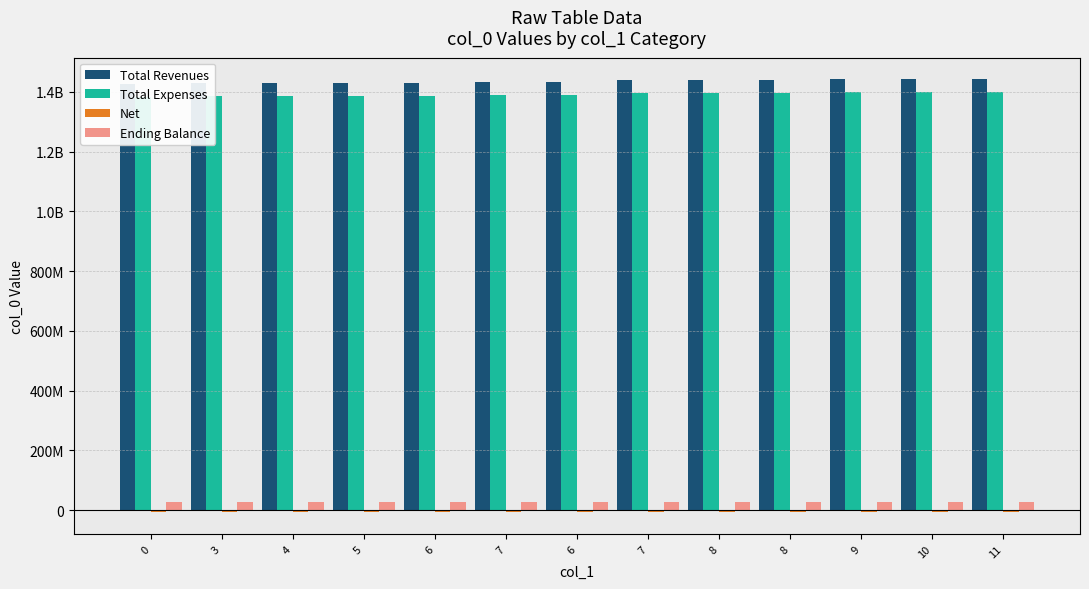

Which series changed the most between 8 and 11?

Total Revenues